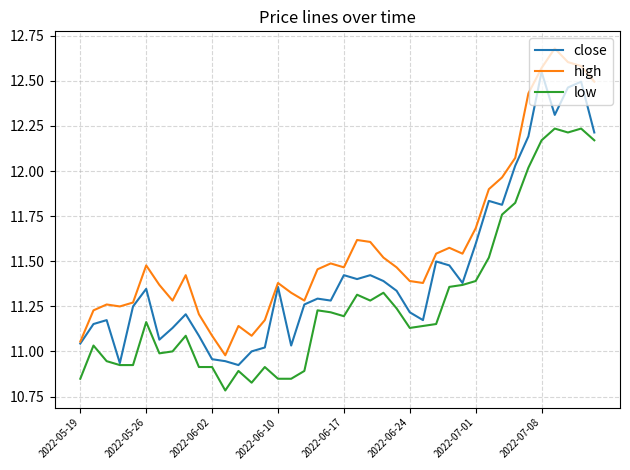

True or false: high and low intersect in this chart.

False